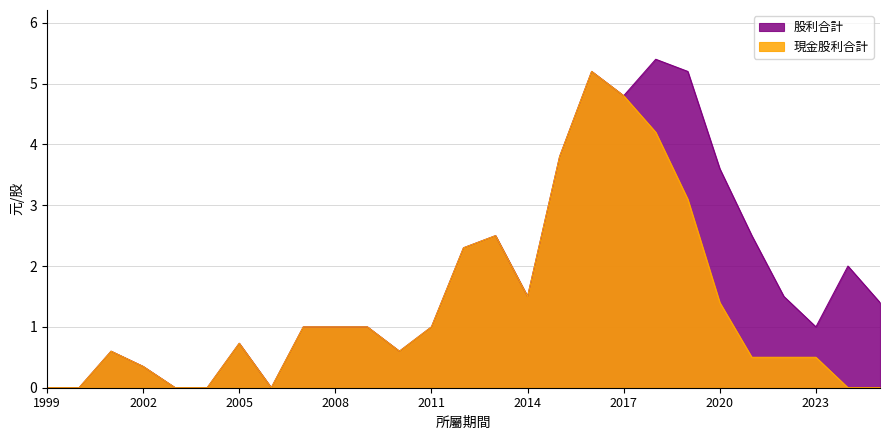

What is the difference between the maximum and minimum values in the 現金股利合計 series?

5.2